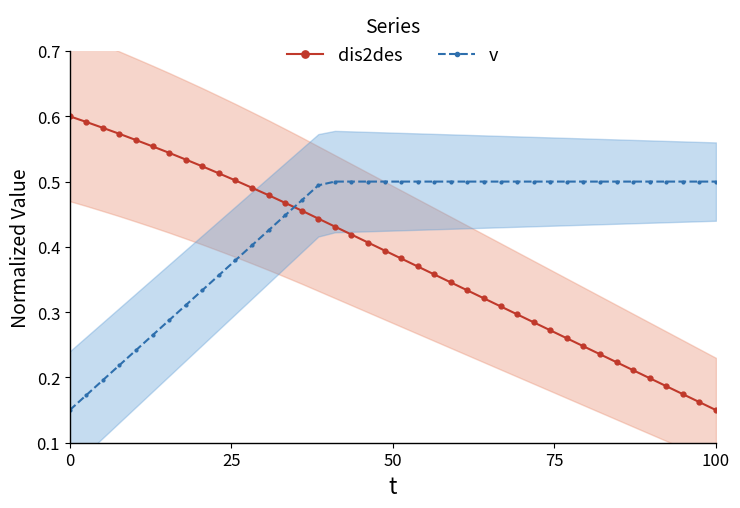

How many times do dis2des and v cross each other?

1